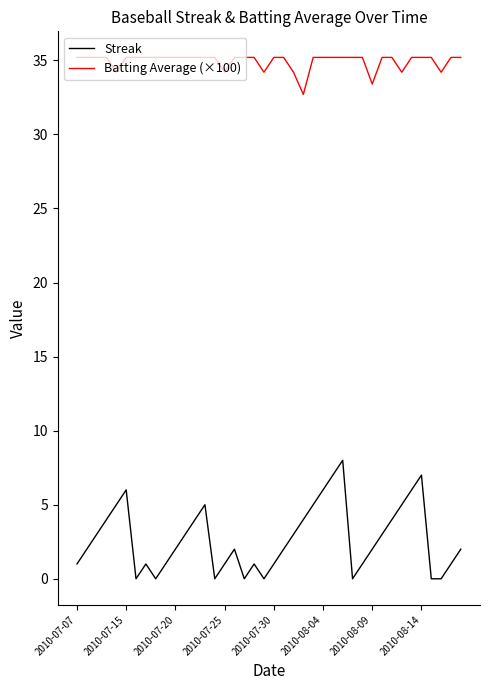

How many lines are shown in the chart?

2